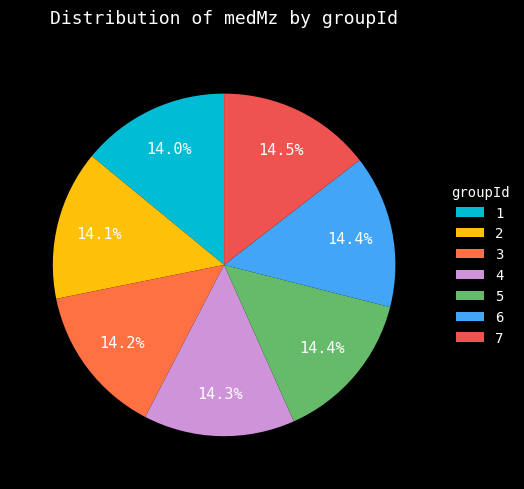

What is the largest slice in the pie chart?

7